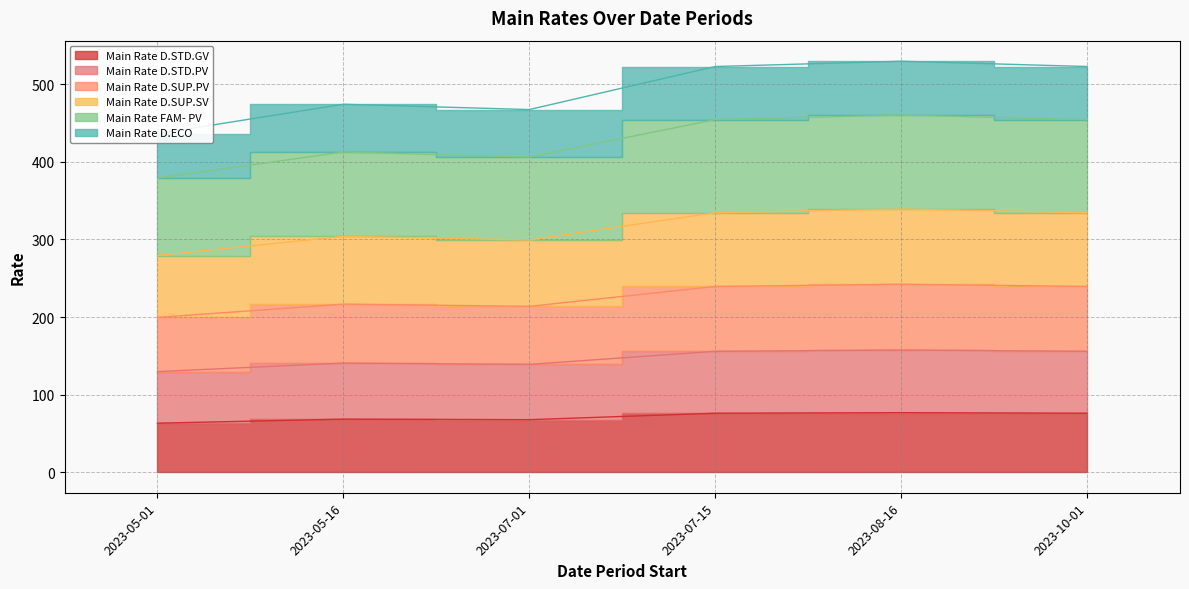

At which category is the sum across all series the highest?

2023-08-16